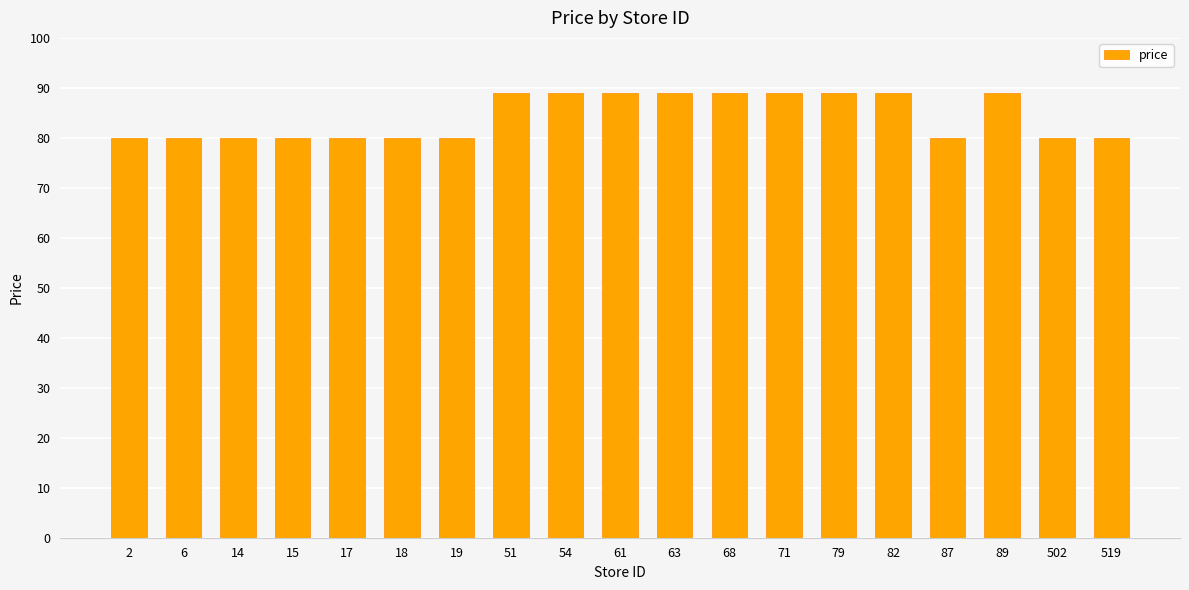

Are the bars grouped side by side (vs. stacked)?

No